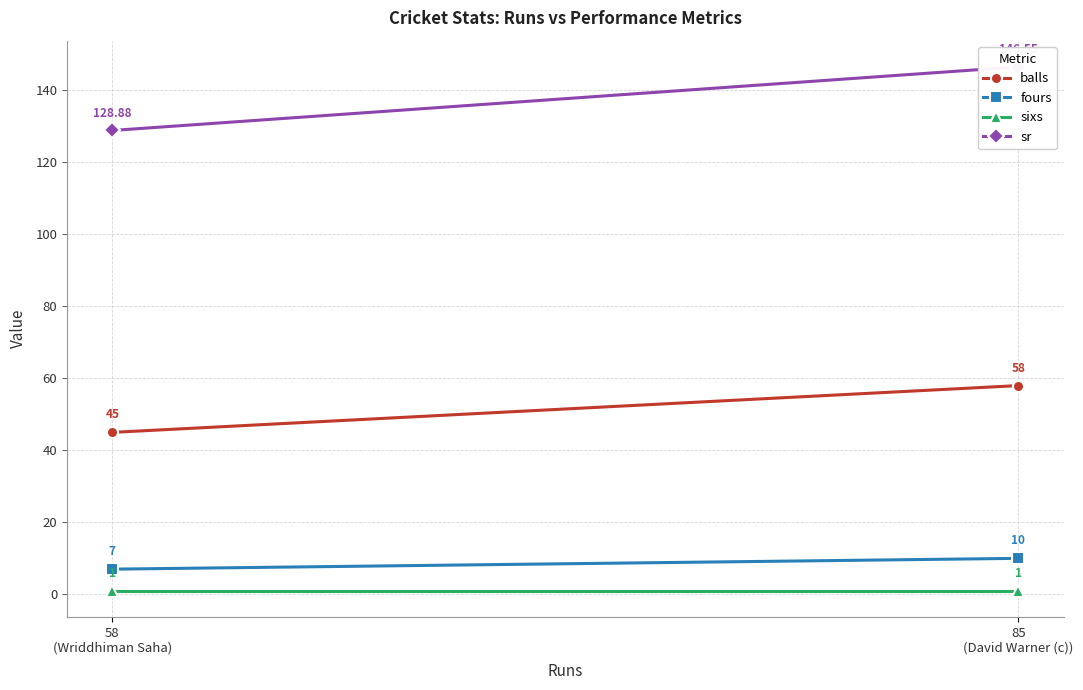

At 85
(David Warner (c)), list the series in order from smallest to largest.

sixs, fours, balls, sr